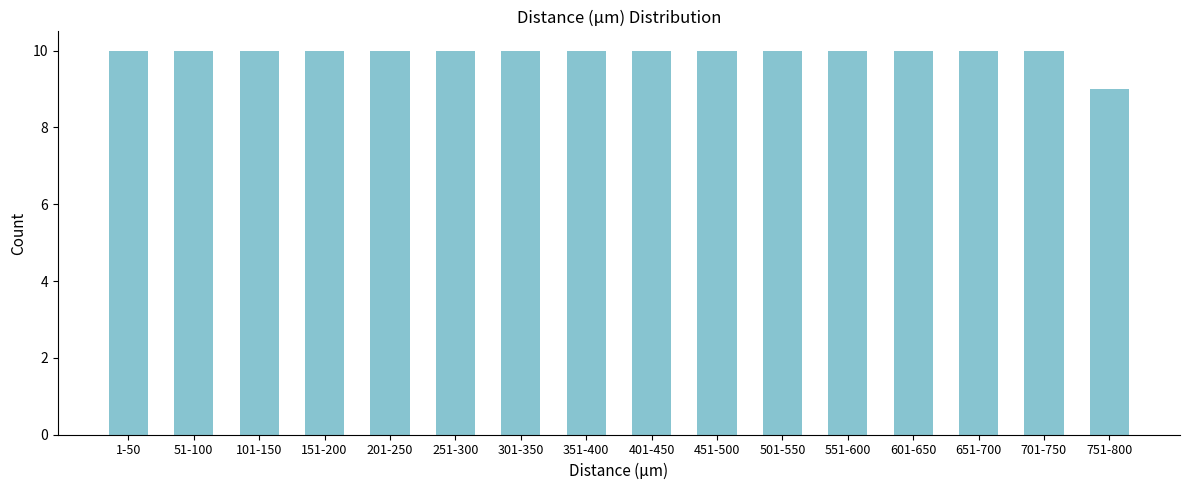

Reading left to right, list all the values displayed in this chart.

10	10	10	10	10	10	10	10	10	10	10	10	10	10	10	9